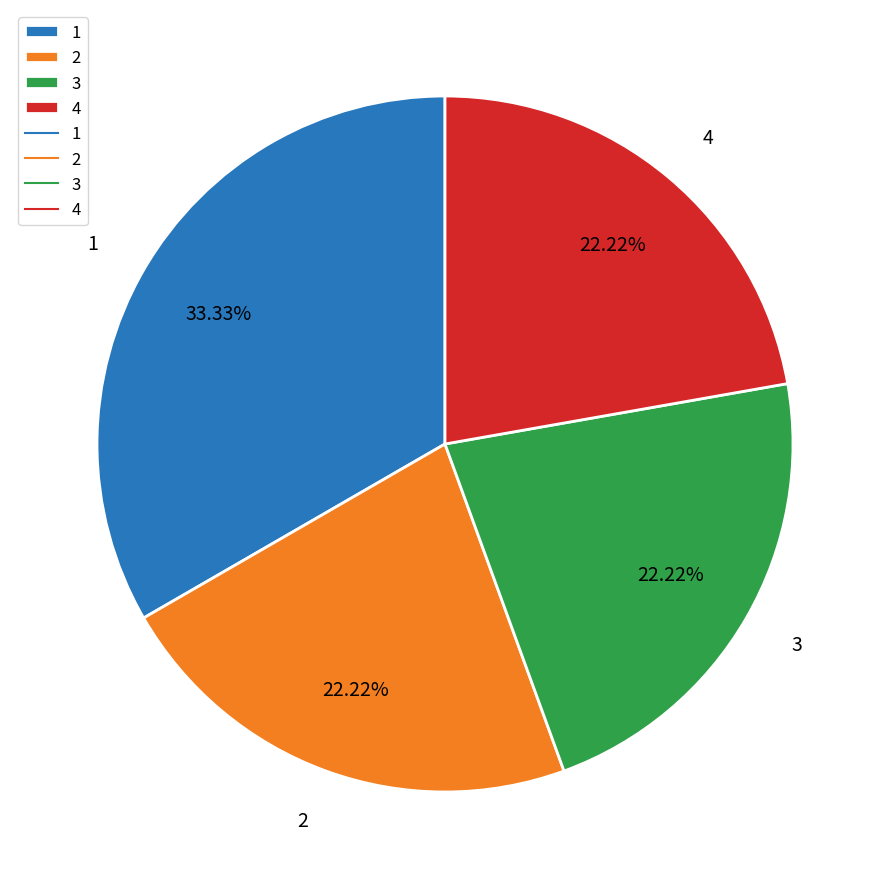

Is the sum of 2 and 4 greater than half?

No